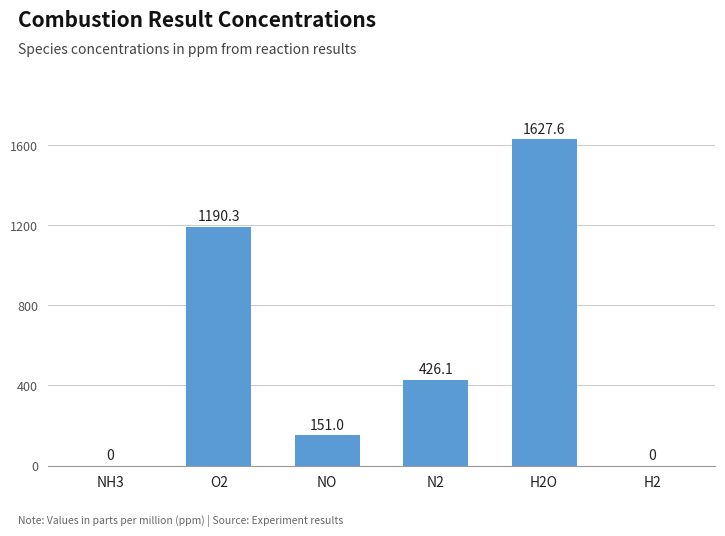

Is it true that the value at O2 is 1190.3?

True